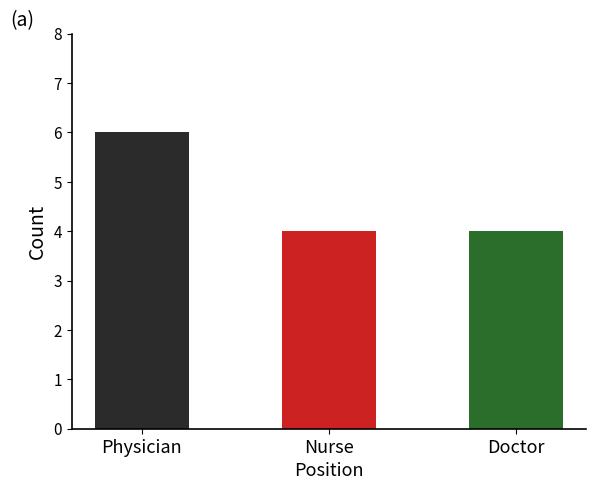

Reading left to right, list all the values displayed in this chart.

Physician=6	Nurse=4	Doctor=4